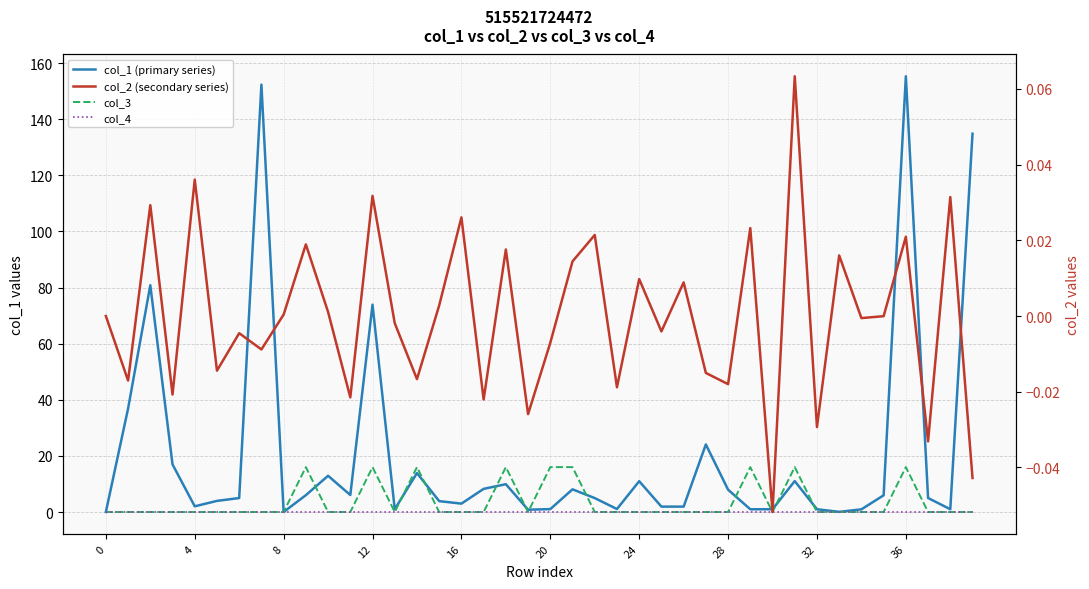

Is this an area chart (filled region under the line)?

No